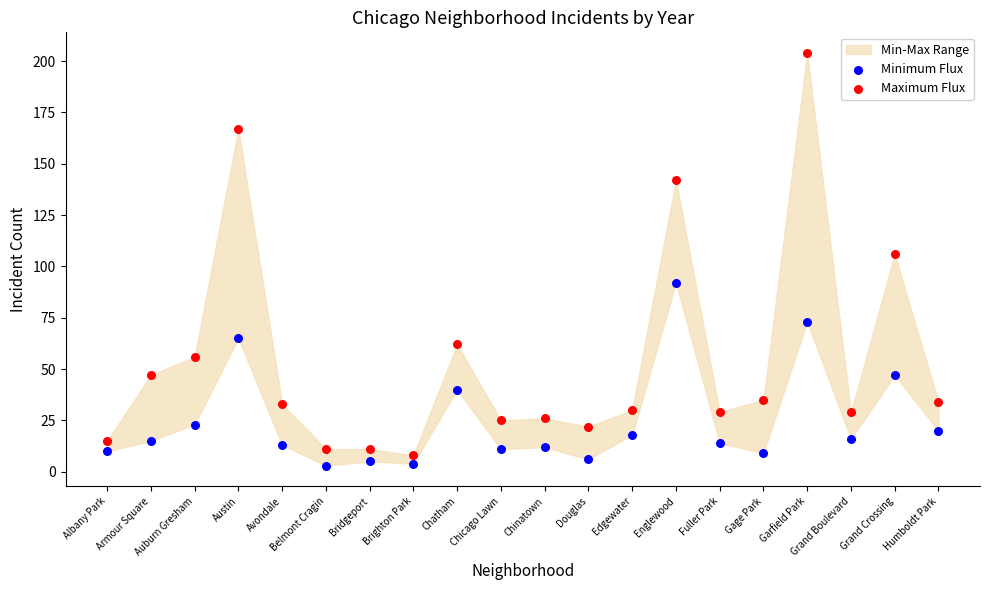

Across all series, what Y value is closest to 103?

106